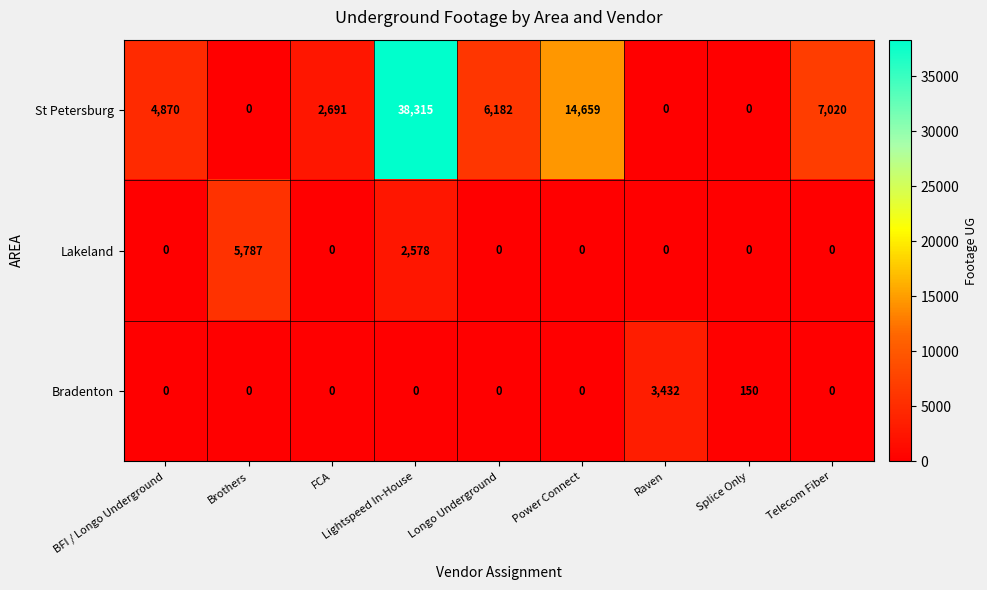

Rank the series by their maximum value, from highest to lowest.

St Petersburg, Lakeland, Bradenton